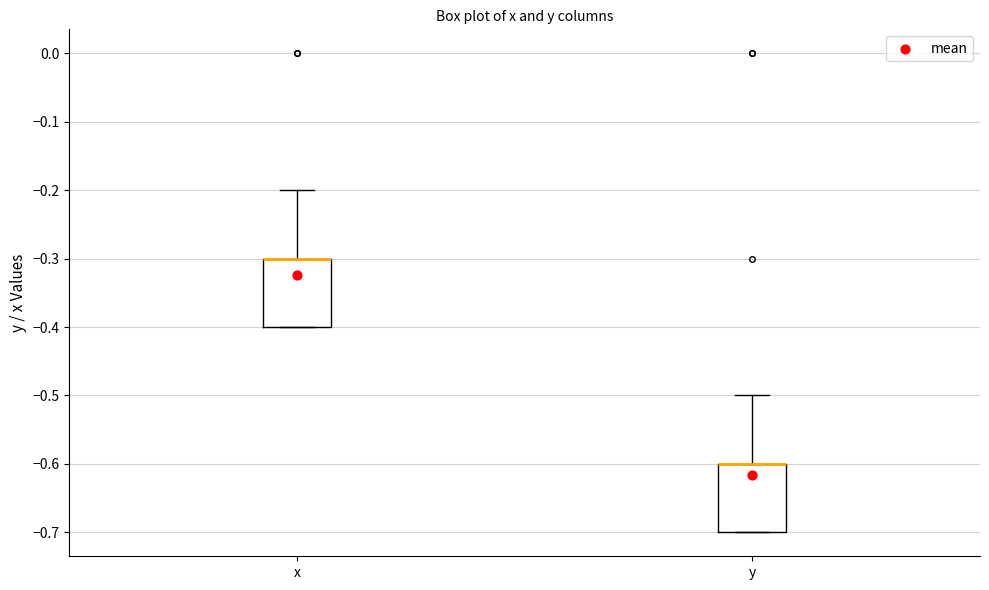

Reading left to right, transcribe this box plot: for each box, give where its median line is, the range the box spans, and where its two whiskers end, as read against the y-axis. The values are not printed on the chart, so give them approximately, as read against the axis.

x: median -0.3 (drawn on the box's upper edge), box -0.4 to -0.3, whiskers -0.4 to -0.2
y: median -0.6 (drawn on the box's upper edge), box -0.7 to -0.6, whiskers -0.7 to -0.5